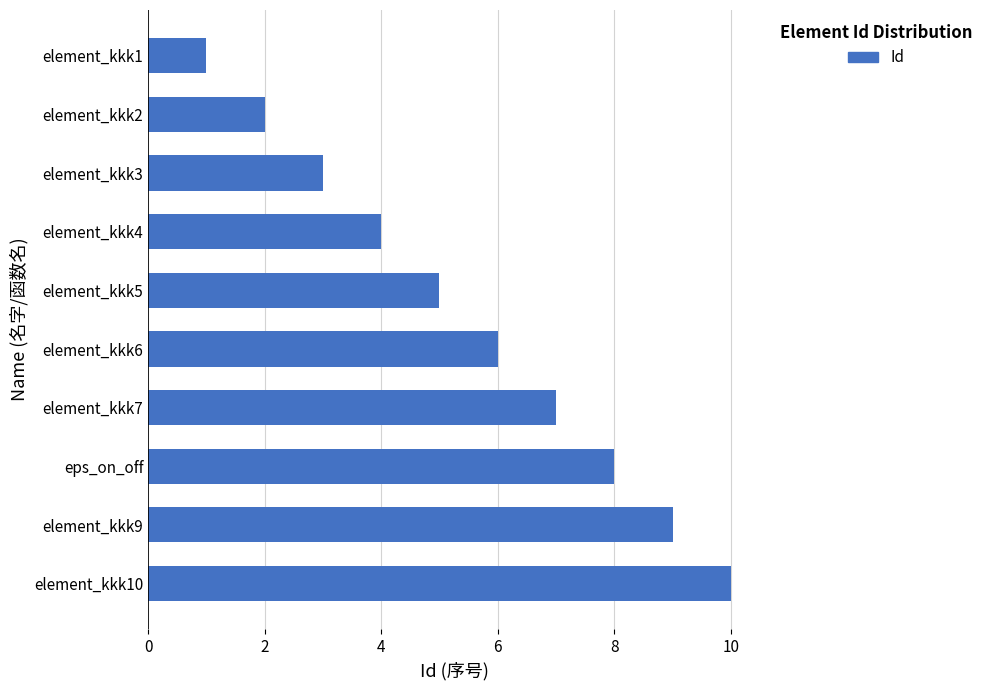

Count the number of data series in this chart.

1